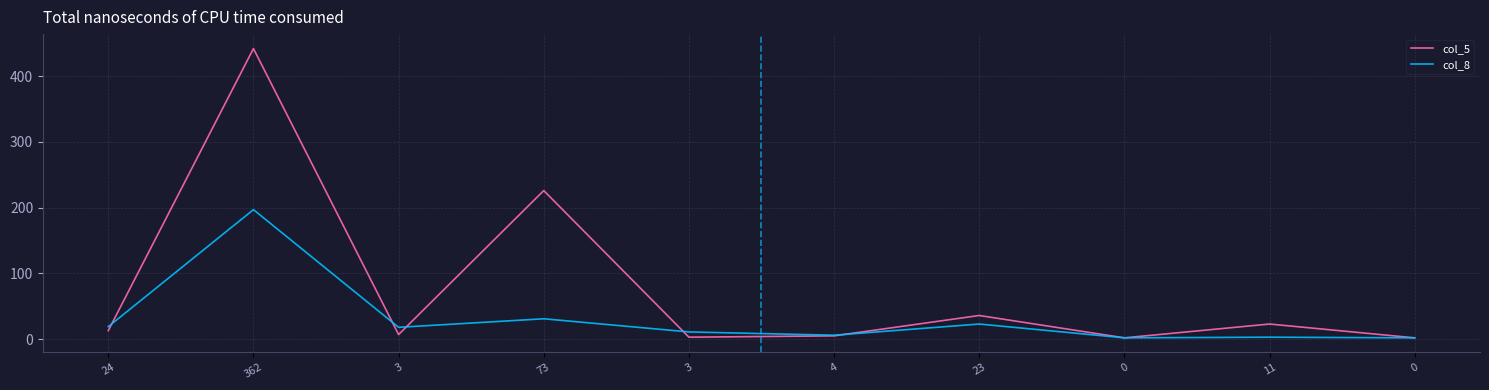

How many lines are shown in the chart?

2